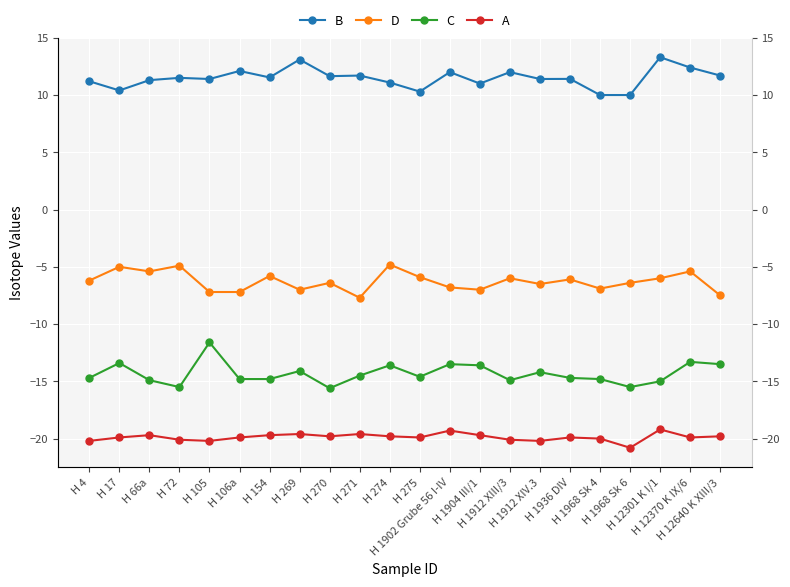

Where does the C series first go above -14?

H 17